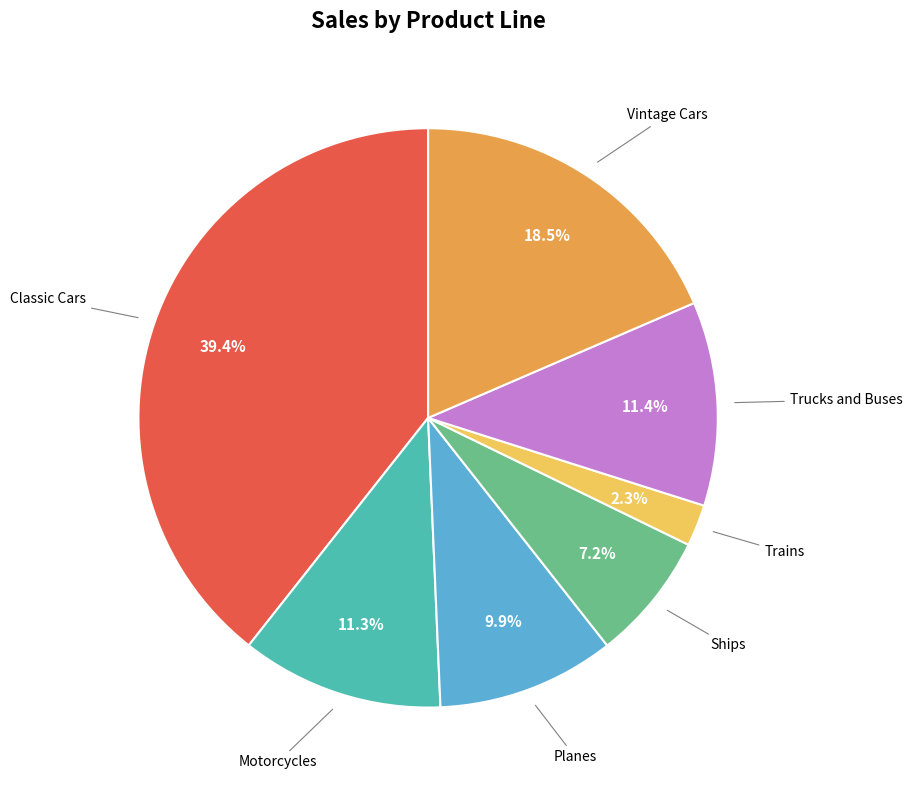

Is there any slice that represents more than half of the pie?

No